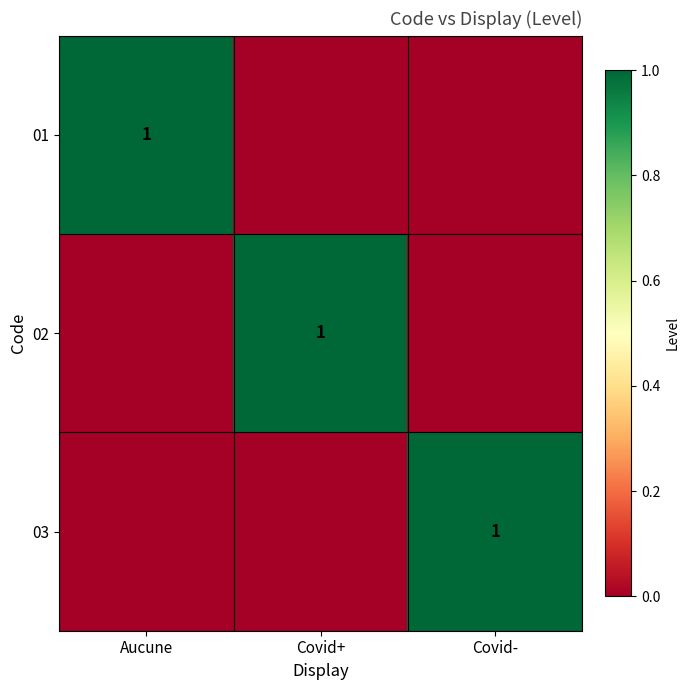

The value of 03 at Covid- is 1. True or false?

True